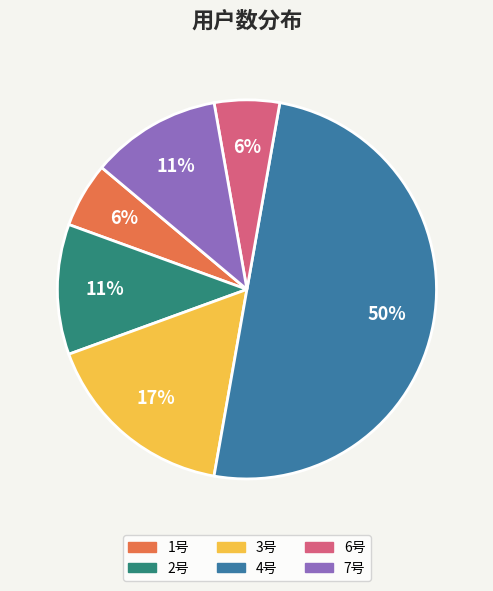

To the nearest percent, what is the difference between the largest and smallest slice percentages?

44%